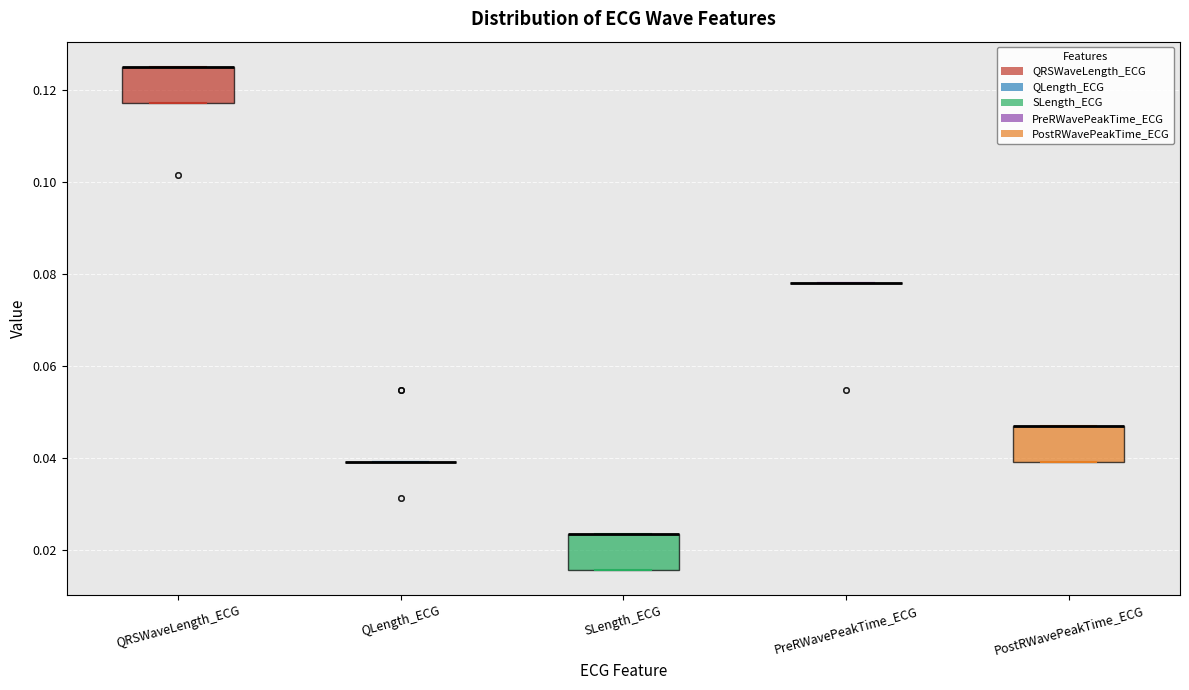

Reading left to right, transcribe this box plot: for each box, give where its median line is, the range the box spans, and where its two whiskers end, as read against the y-axis. The values are not printed on the chart, so give them approximately, as read against the axis.

QRSWaveLength_ECG: median 0.126 (drawn on the box's upper edge), box 0.118 to 0.126, whiskers 0.118 to 0.126
QLength_ECG: box collapsed to a line at 0.040, whiskers 0.040 to 0.040
SLength_ECG: median 0.024 (drawn on the box's upper edge), box 0.016 to 0.024, whiskers 0.016 to 0.024
PreRWavePeakTime_ECG: box collapsed to a line at 0.078, whiskers 0.078 to 0.078
PostRWavePeakTime_ECG: median 0.046 (drawn on the box's upper edge), box 0.040 to 0.046, whiskers 0.040 to 0.046